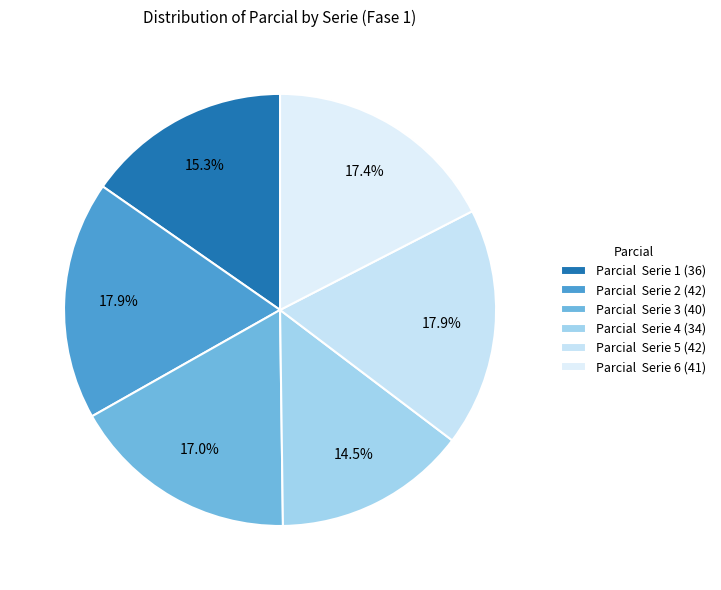

Count the number of slices in the pie.

6